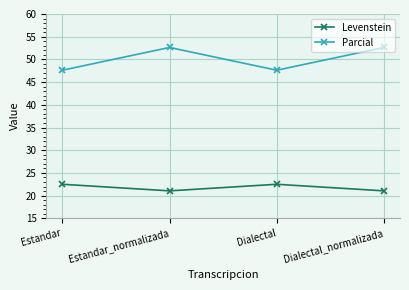

Rank the series by their maximum value, from highest to lowest.

Parcial, Levenstein